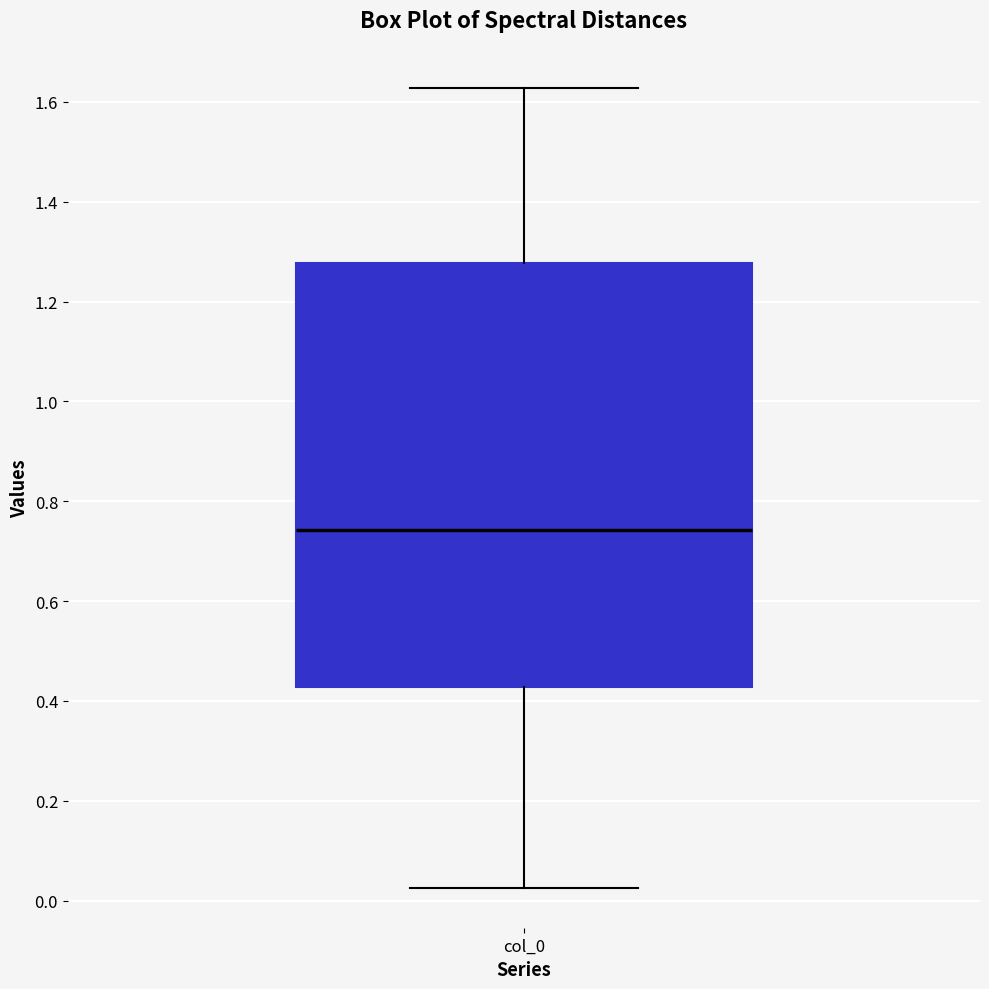

Where is the lower edge of the box for col_0 on the y-axis? The values are not printed on the chart, so give them approximately, as read against the axis.

0.42